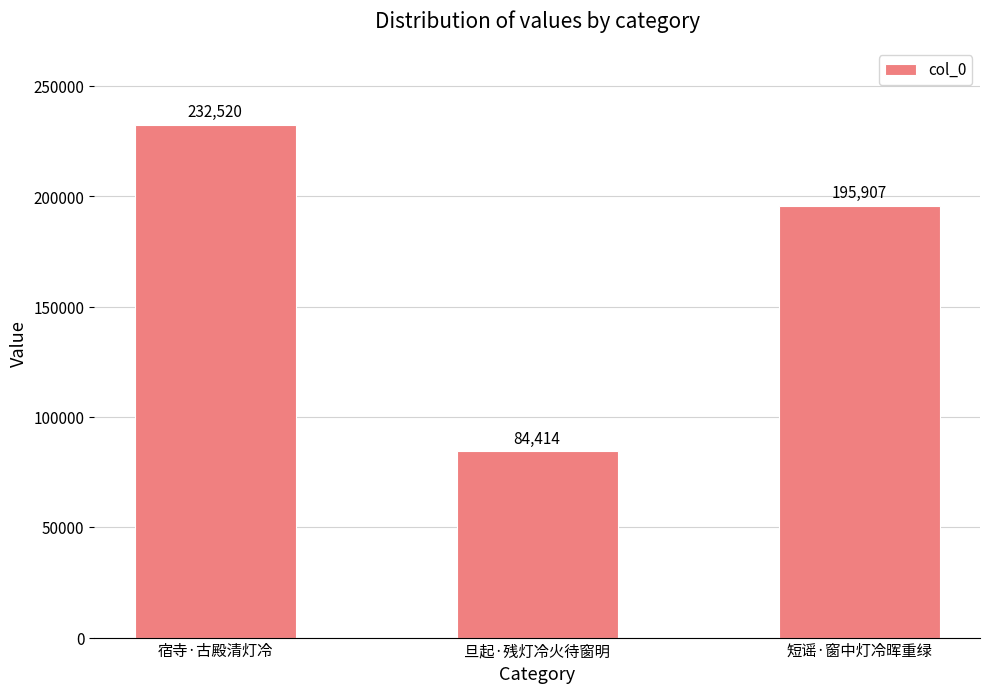

What is the ratio of the value at 短谣·窗中灯冷晖重绿 to the value at 旦起·残灯冷火待窗明?

2.3